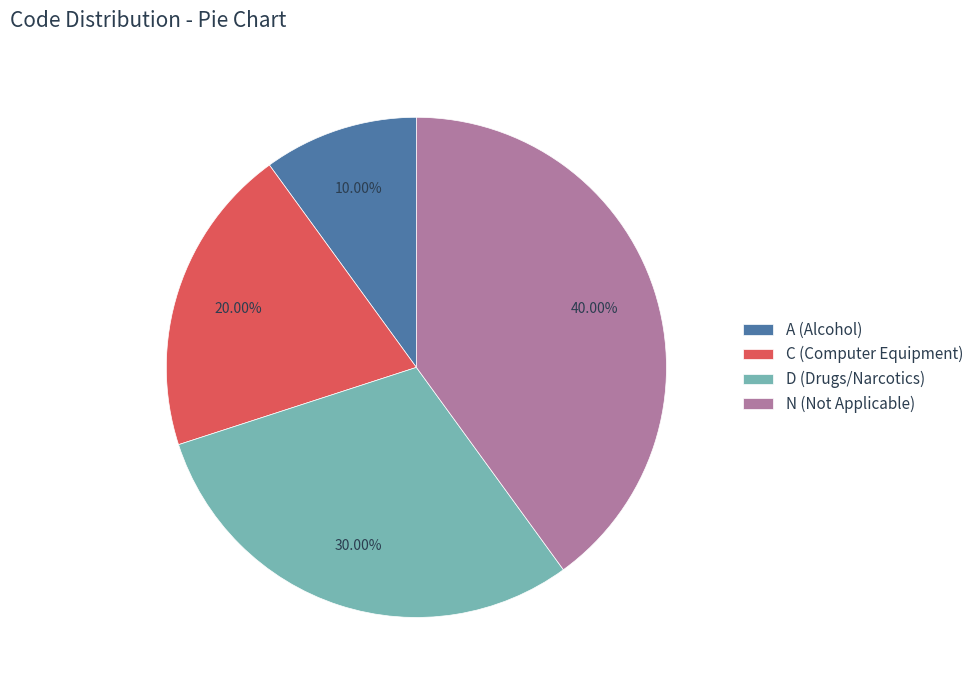

Is there any slice that represents more than half of the pie?

No